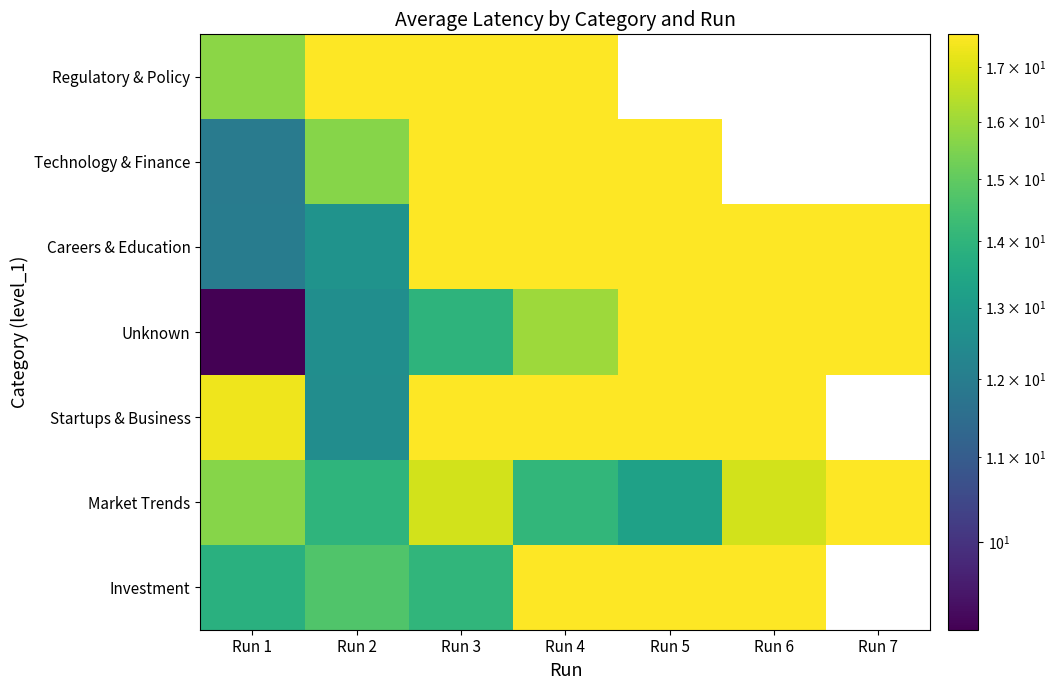

Is the value of Startups & Business at Run 7 greater than the value of Regulatory & Policy at Run 4?

No